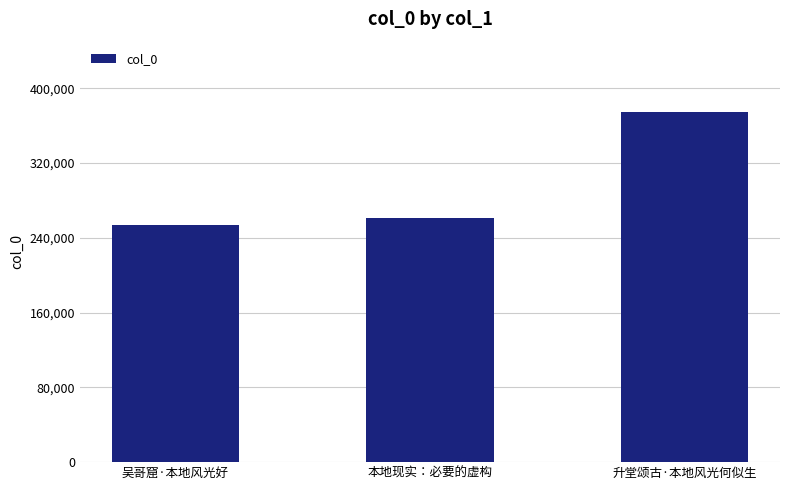

Reading left to right, what are all the values shown in this chart?

吴哥窟·本地风光好=254139	本地现实：必要的虚构=260948	升堂颂古·本地风光何似生=374927